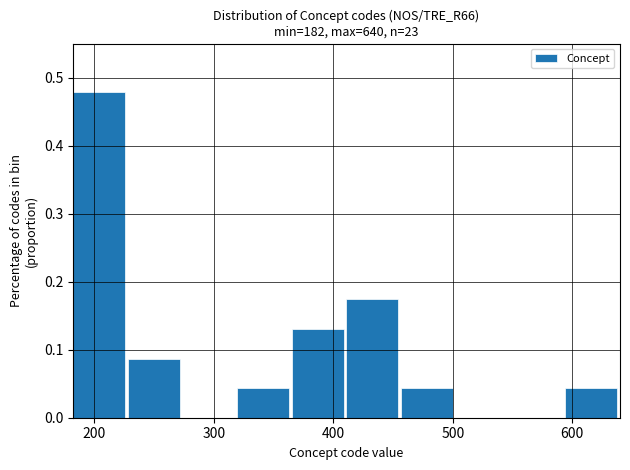

Reading left to right, transcribe this chart: for each bar, give the range it covers on the x-axis and its height. Neither the bar edges nor the heights are printed on the chart, so give them approximately, as read against the axes.

180 to 230: 0.48
230 to 270: 0.09
270 to 320: 0
320 to 370: 0.04
370 to 410: 0.13
410 to 460: 0.17
460 to 500: 0.04
500 to 550: 0
550 to 590: 0
590 to 640: 0.04